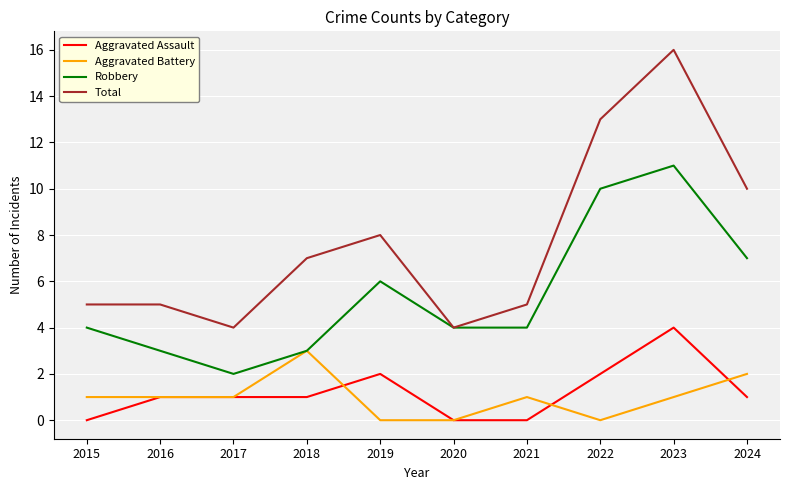

Reading right to left, what are all the values shown in this chart?

Aggravated Assault: 2024=1	2023=4	2022=2	2021=0	2020=0	2019=2	2018=1	2017=1	2016=1	2015=0
Aggravated Battery: 2024=2	2023=1	2022=0	2021=1	2020=0	2019=0	2018=3	2017=1	2016=1	2015=1
Robbery: 2024=7	2023=11	2022=10	2021=4	2020=4	2019=6	2018=3	2017=2	2016=3	2015=4
Total: 2024=10	2023=16	2022=13	2021=5	2020=4	2019=8	2018=7	2017=4	2016=5	2015=5